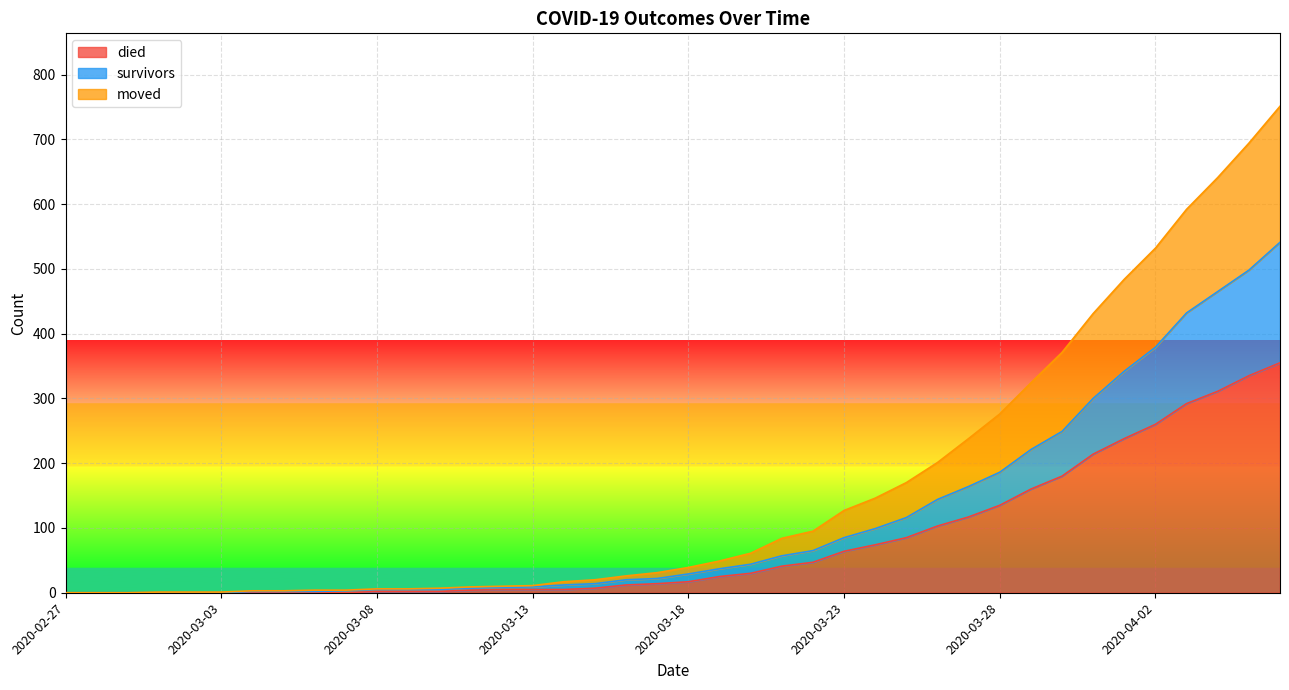

Reading left to right, extract all data points from this chart.

survivors: 0	0	0	0	0	0	2	2	2	3	5	5	5	7	8	9	12	14	20	22	29	37	44	57	65	85	99	116	144	164	186	221	249	300	342	379	432	465	498	541
died: 0	0	0	0	0	0	0	0	0	0	2	2	2	4	5	5	5	7	12	14	17	25	30	41	47	64	74	85	103	117	135	160	180	214	238	260	292	311	335	355
moved: 0	0	0	1	1	1	3	3	4	4	6	6	7	9	10	11	17	20	26	31	39	49	61	84	95	127	146	170	201	238	276	324	371	431	484	532	592	641	694	751